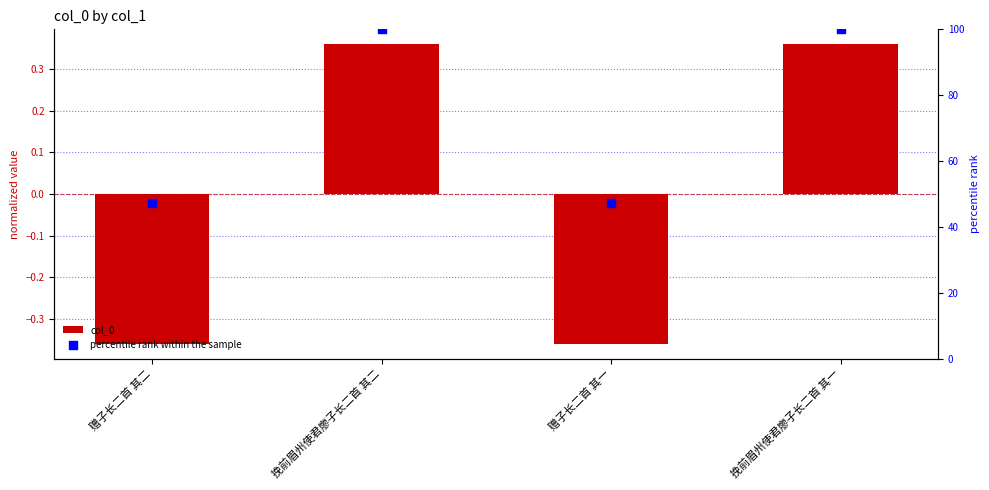

Is the value of col_0 at 赠子长二首 其二 greater than the value of percentile rank within the sample at 挽前眉州使君廖子长二首 其一?

No